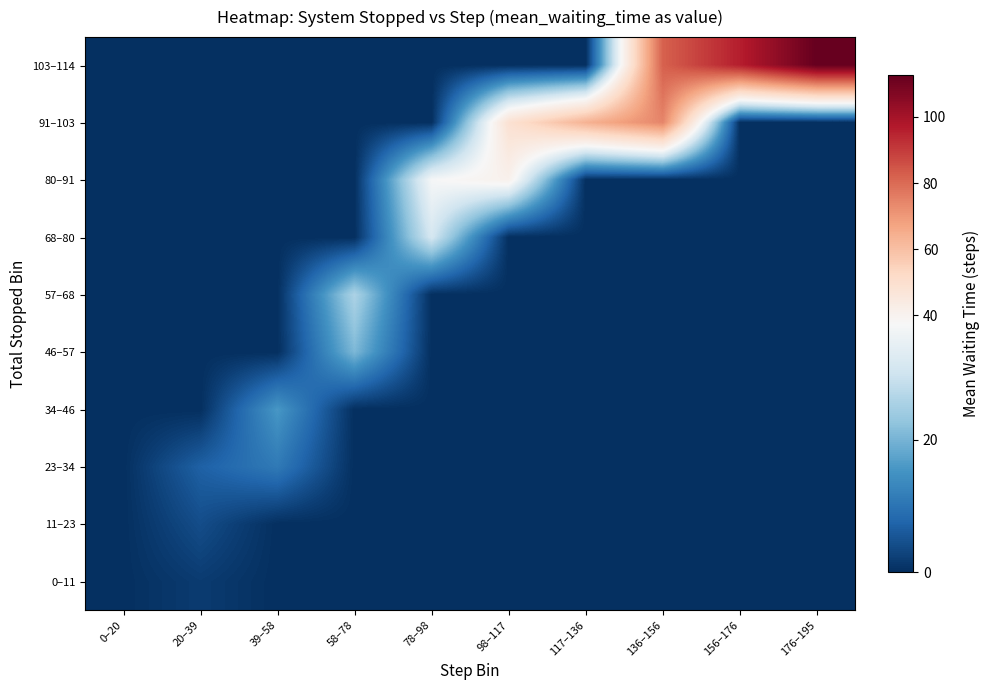

Which label corresponds to the smallest value in the chart?

39–58